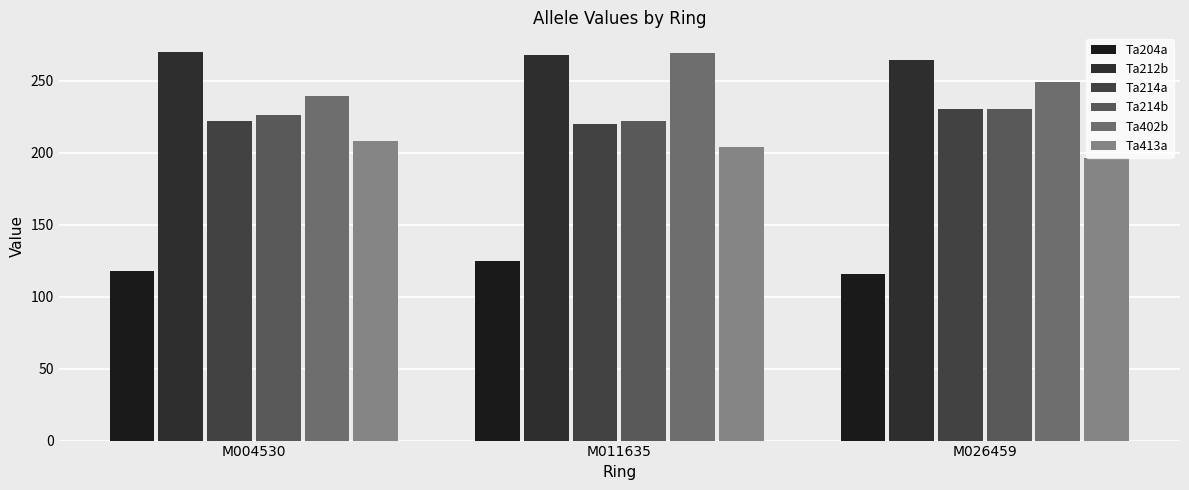

Are the bars grouped side by side (vs. stacked)?

Yes